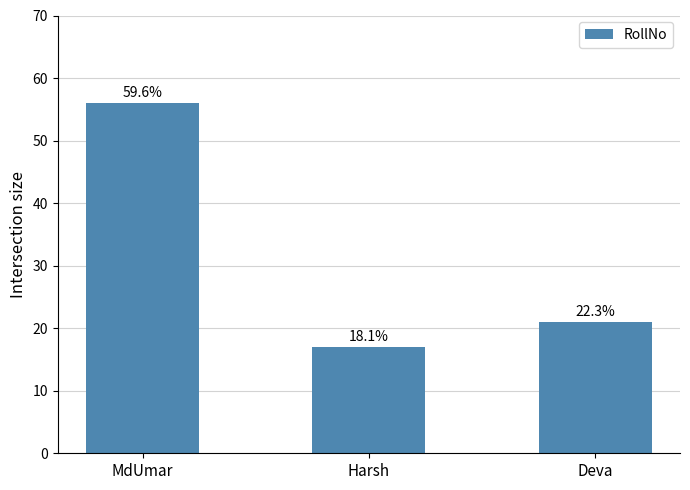

At which category does the chart reach its minimum across all series?

Harsh